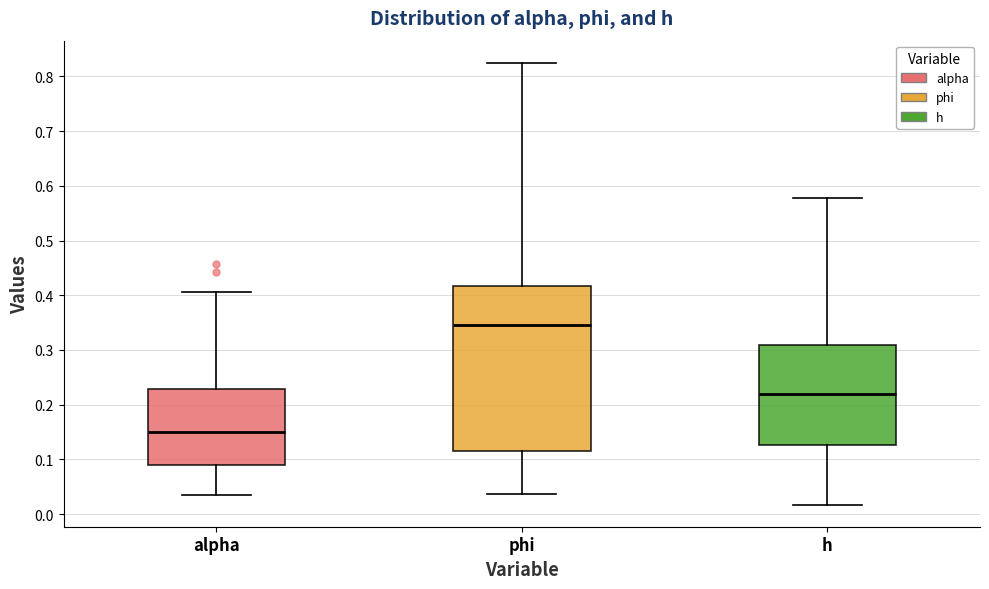

Where does the upper whisker of the box for phi end on the y-axis? The values are not printed on the chart, so give them approximately, as read against the axis.

0.82